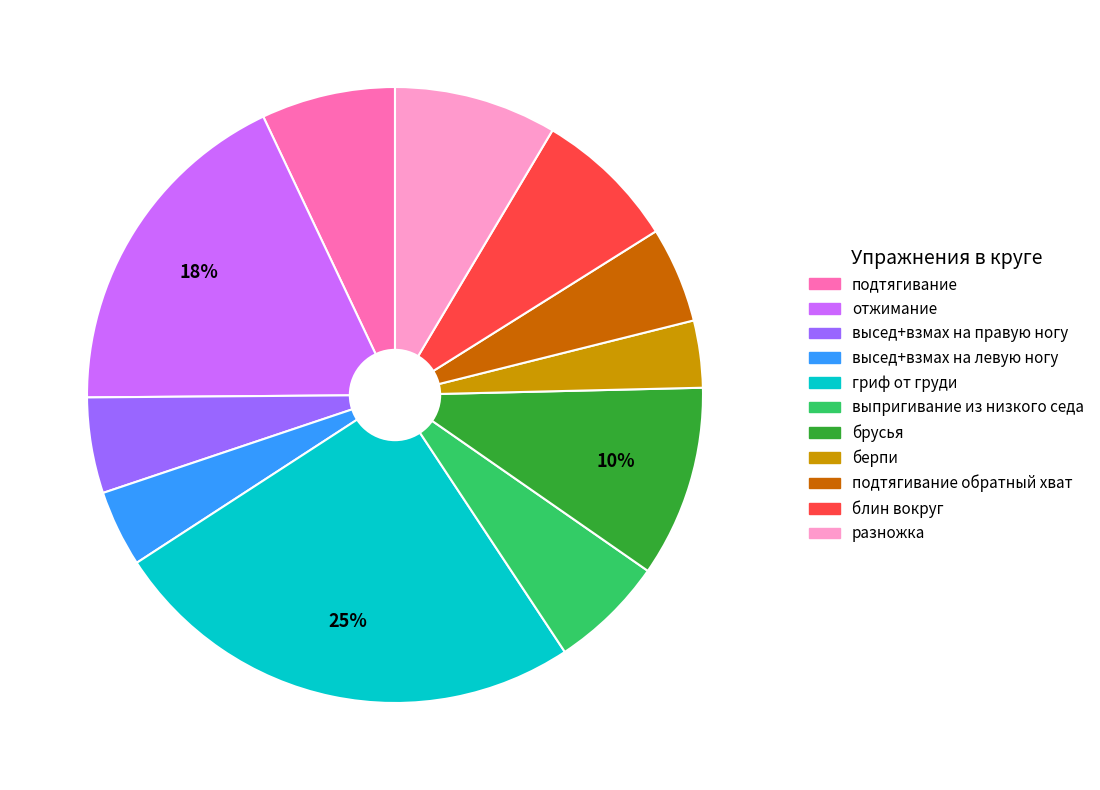

Which category has the biggest portion of the pie?

гриф от груди